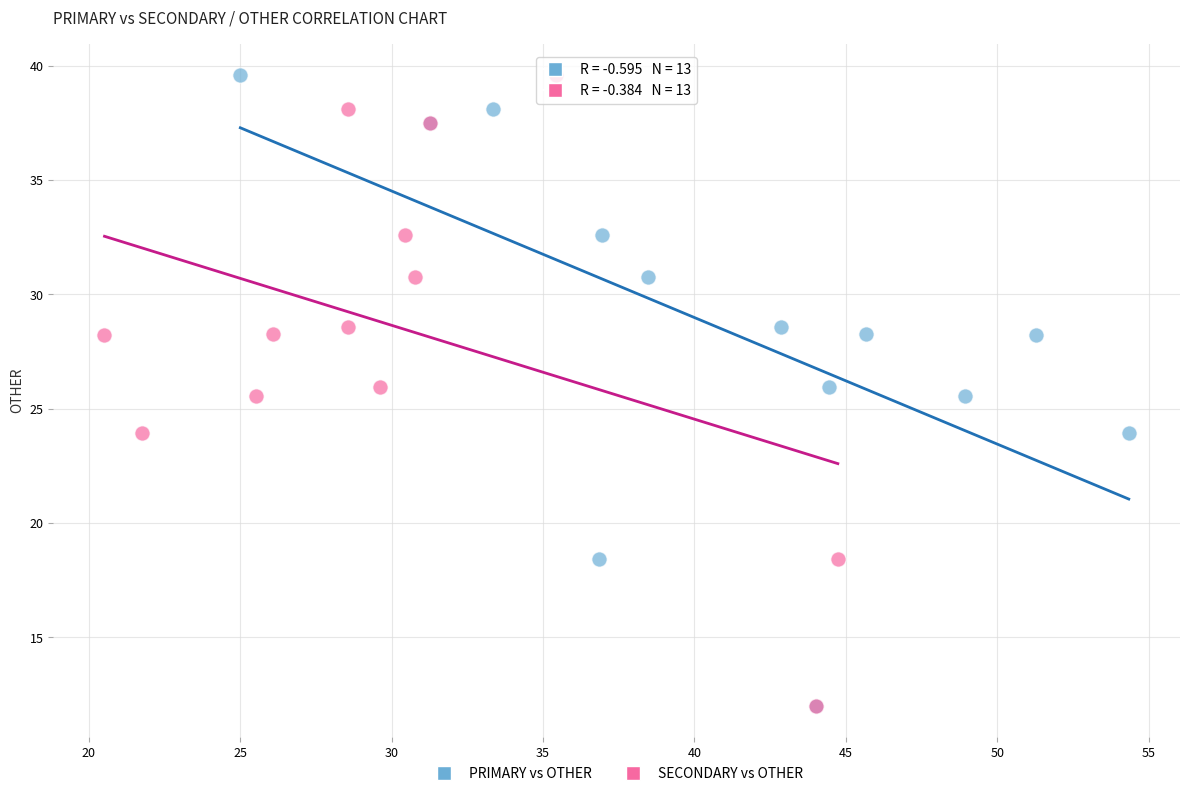

What are all the series names shown in the legend?

PRIMARY vs OTHER, SECONDARY vs OTHER